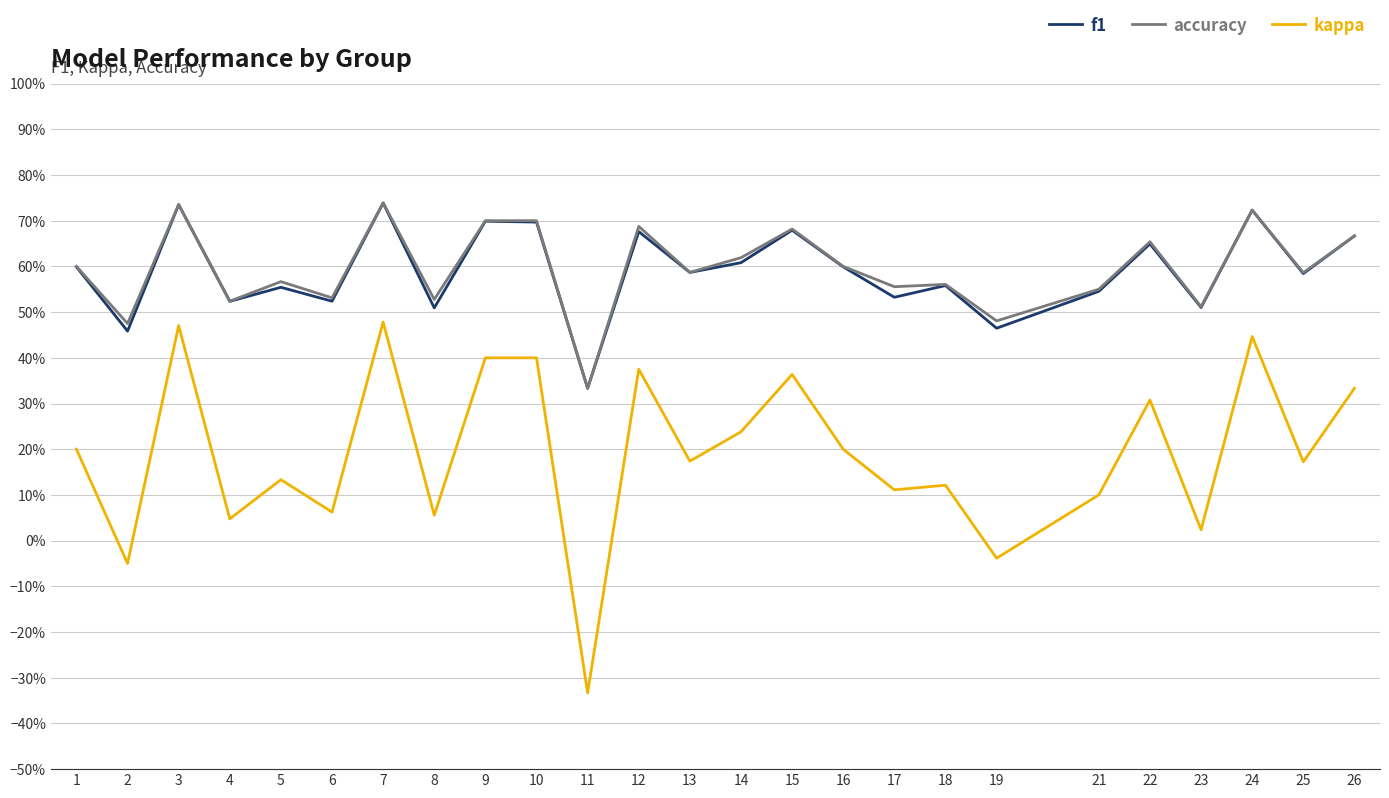

At which label does f1 reach its minimum?

11